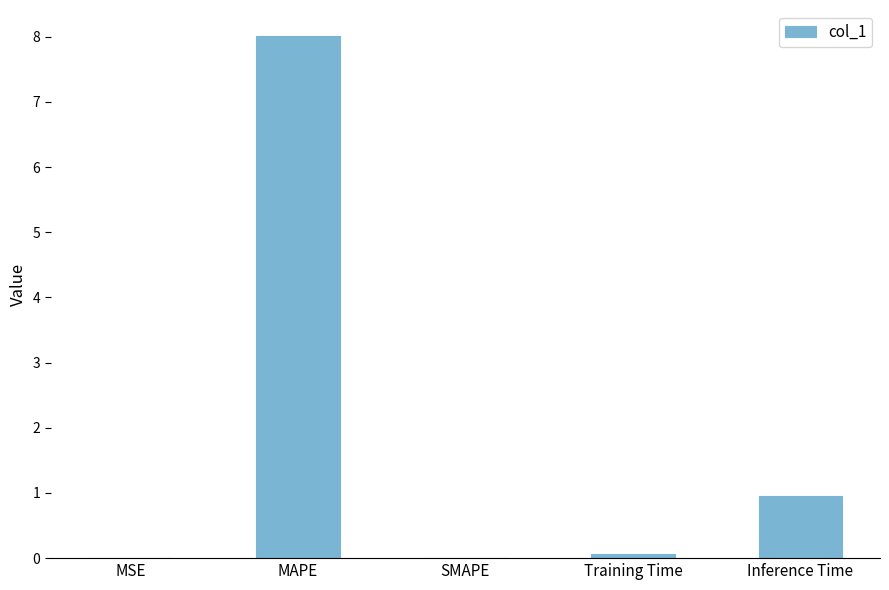

Is it true that the value at SMAPE is -3.4?

False